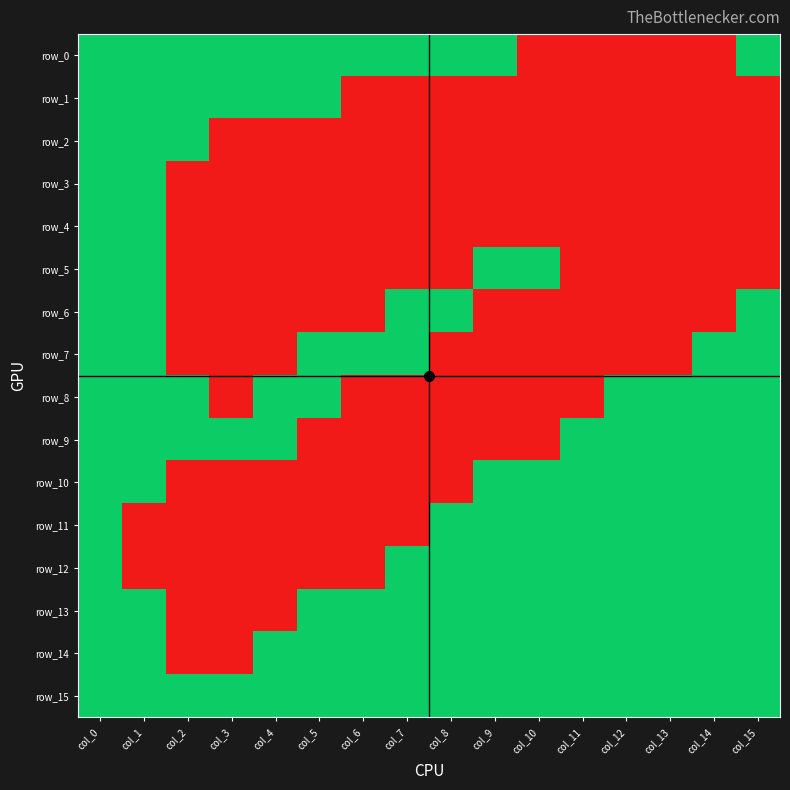

Which series has the widest spread of values?

row_0